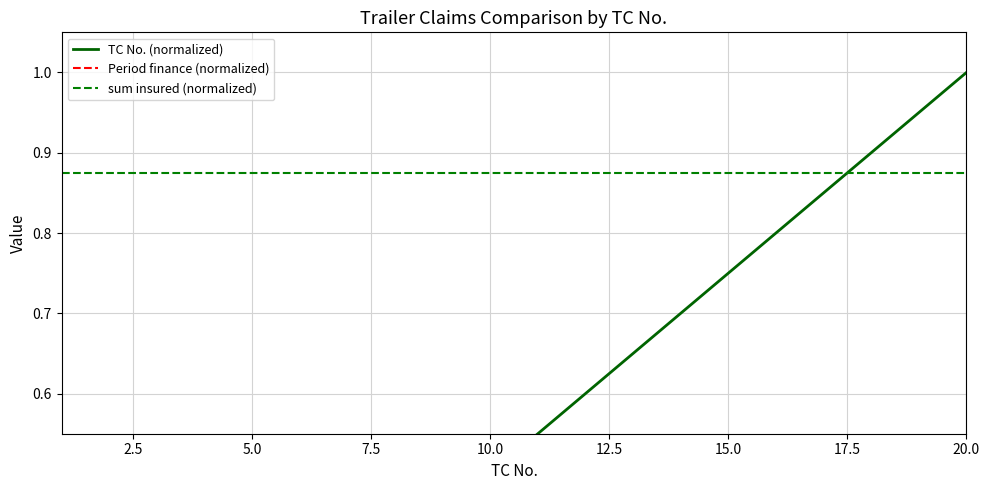

True or false: Period finance (normalized) and sum insured (normalized) cross at least once.

False